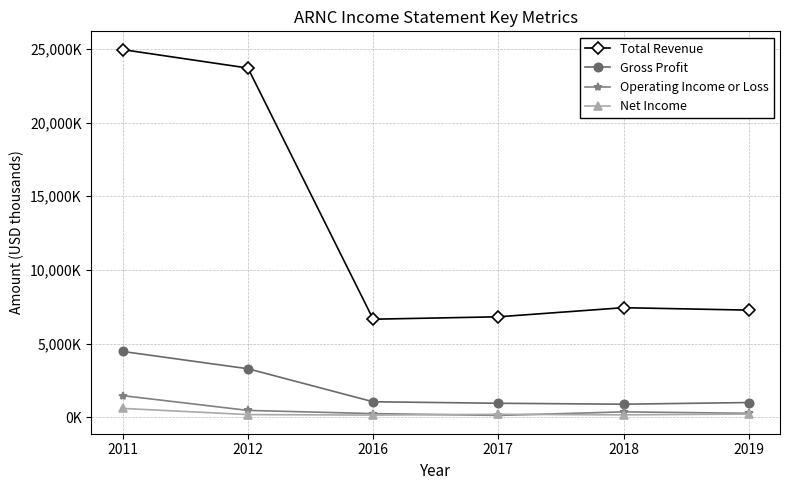

Does the chart have visible grid lines?

Yes